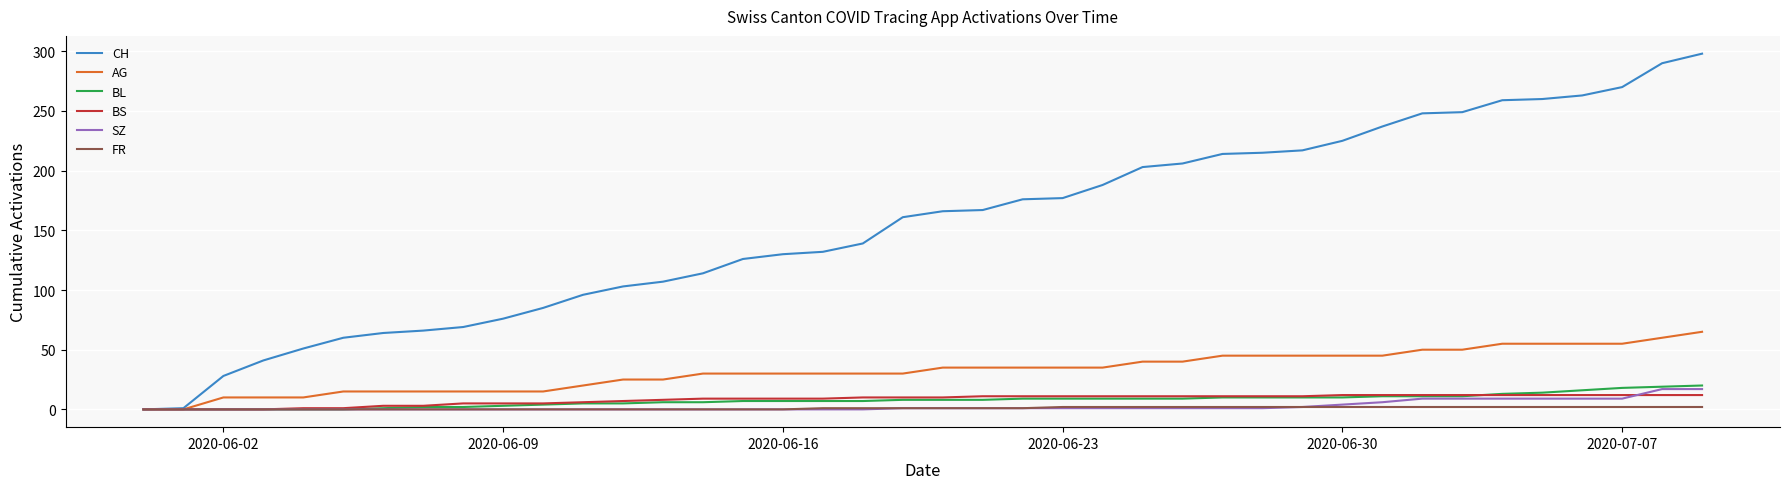

What is the maximum value shown in the chart?

298